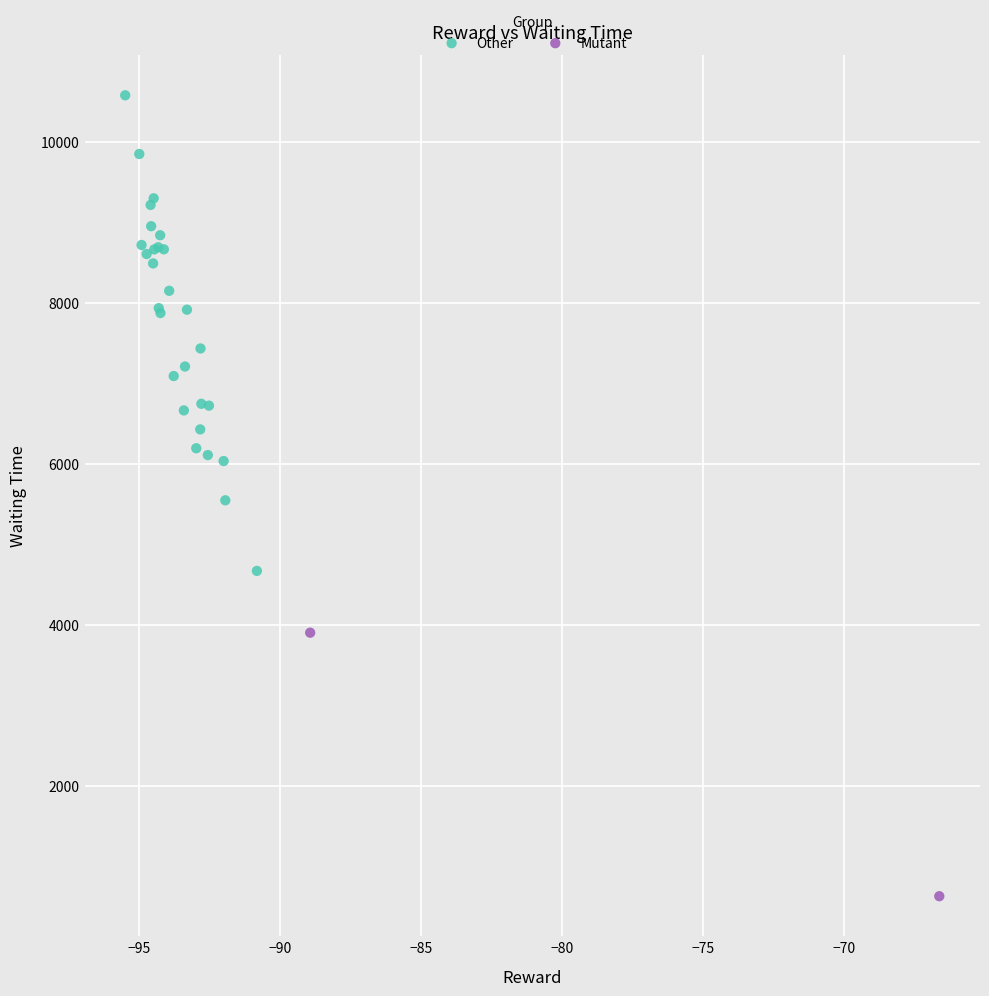

What are all the series names shown in the legend?

Other, Mutant